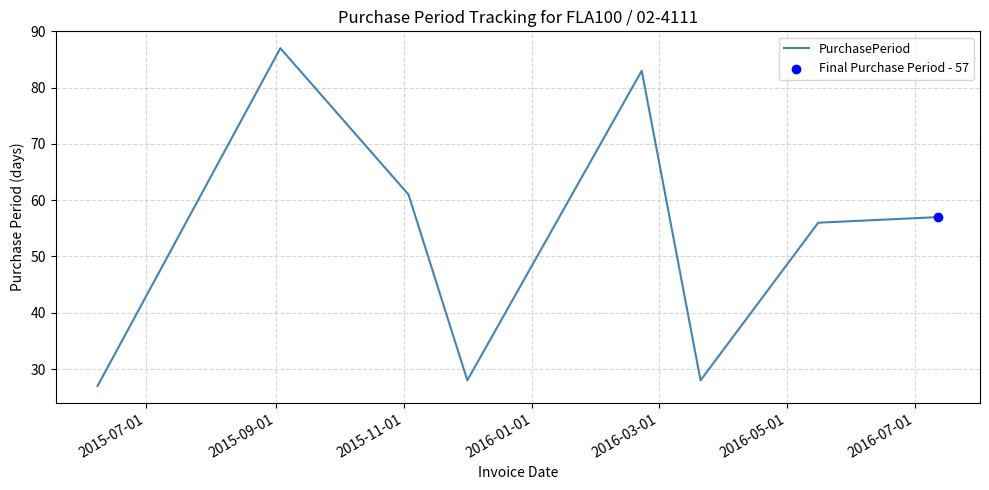

What is the maximum value shown in the chart?

87